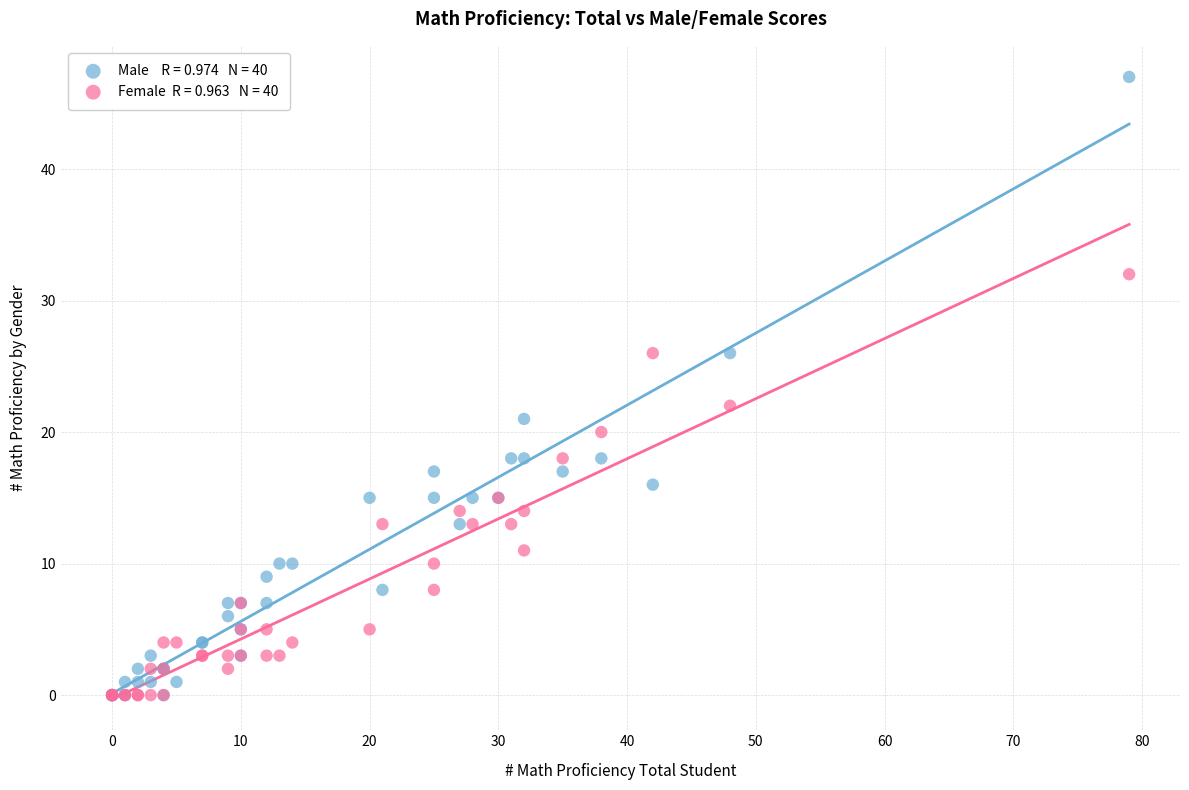

Across all series, what Y value is closest to 23?

22